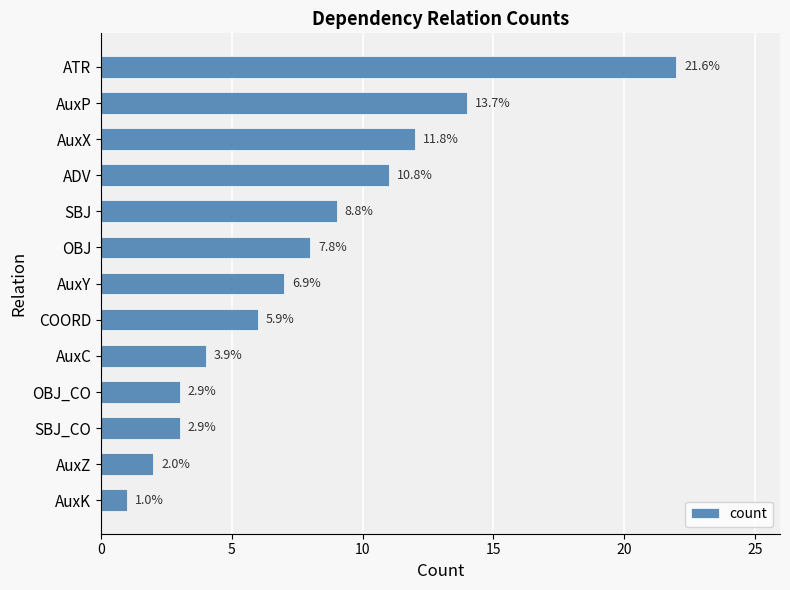

Are the bars horizontal?

Yes